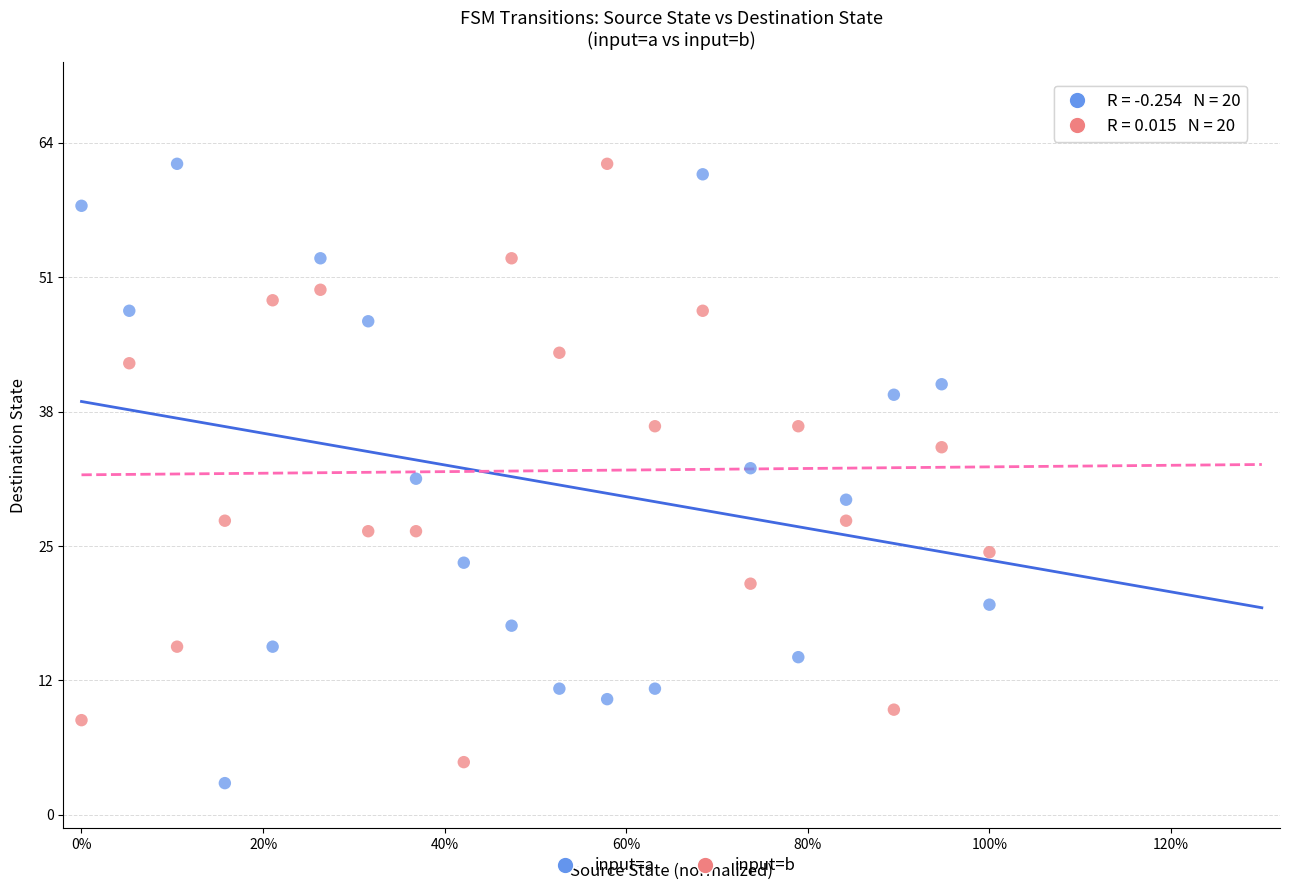

Which series contains the lowest Y value?

input=a